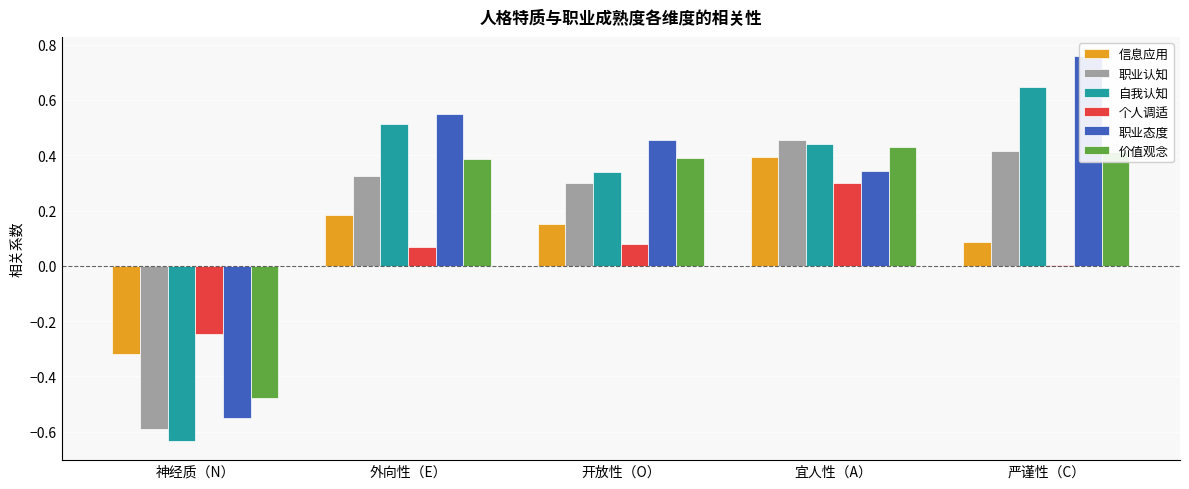

Which series changed the most between 神经质（N） and 严谨性（C）?

职业态度